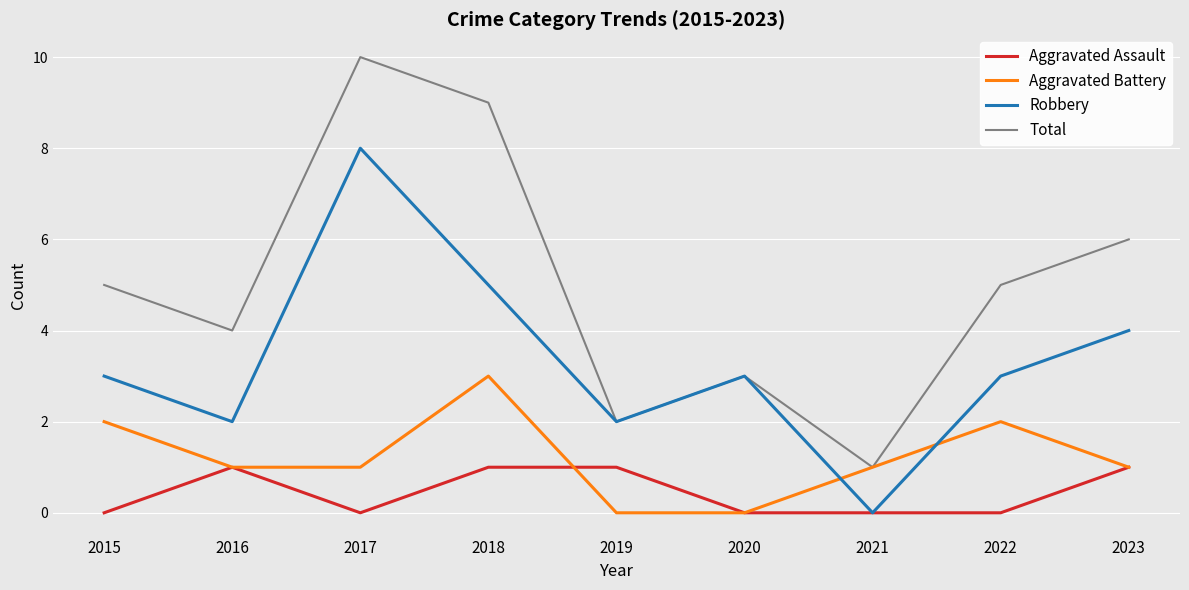

At which category is the sum across all series the highest?

2017